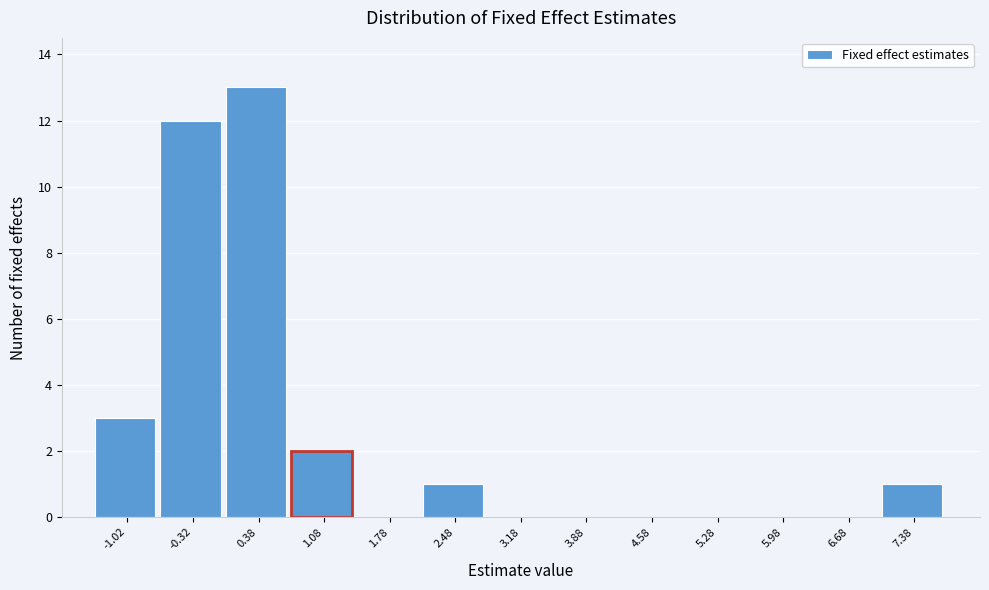

Which range on the x-axis has the tallest bar?

0.0 to 0.7